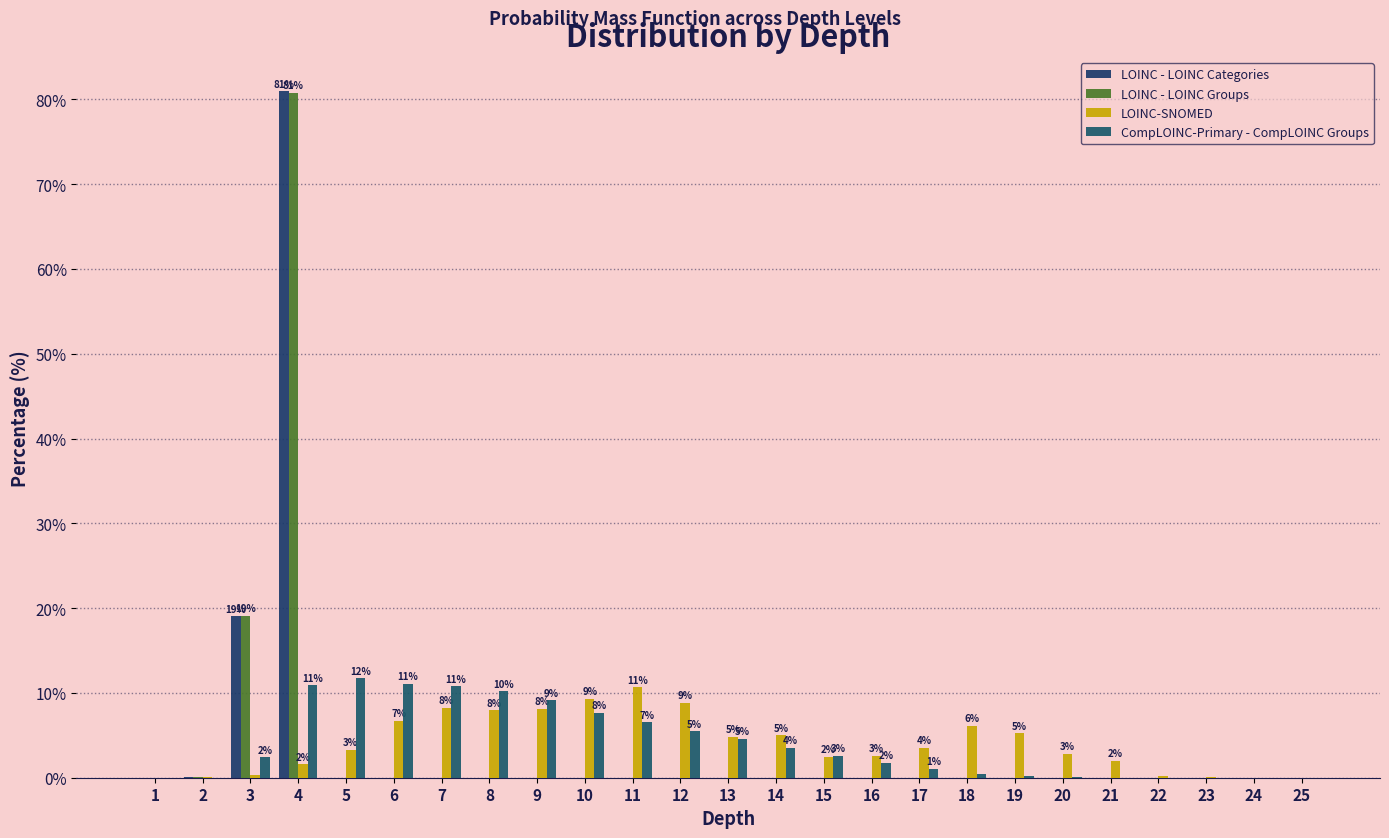

How many groups of bars are there?

25